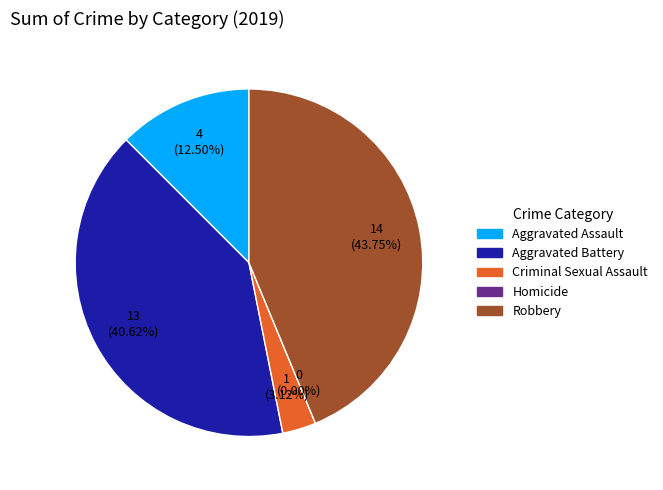

To the nearest percent, what percentage of the pie is Aggravated Assault?

12%